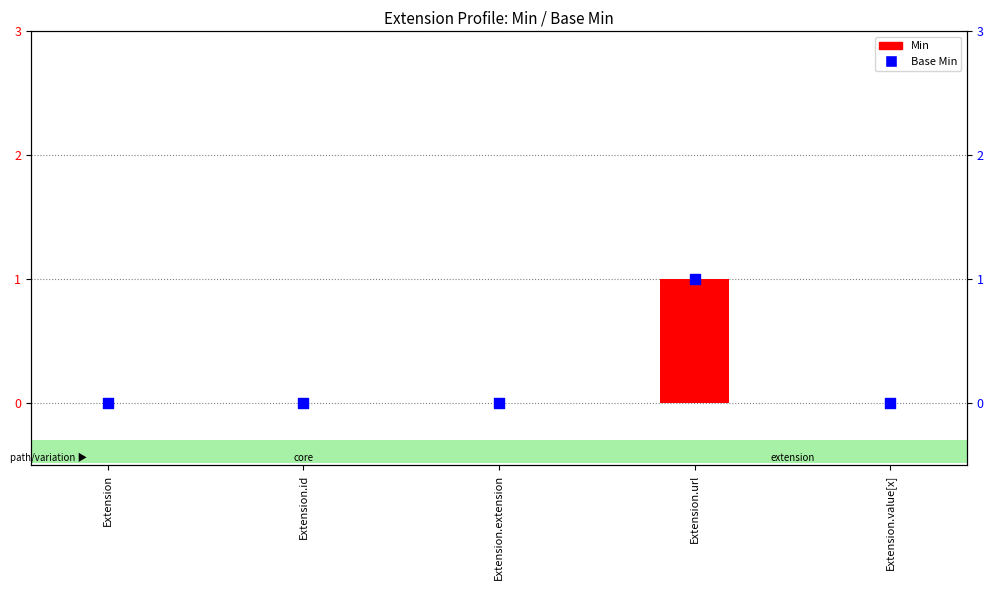

What are all the series names shown in the legend?

Min, Base Min